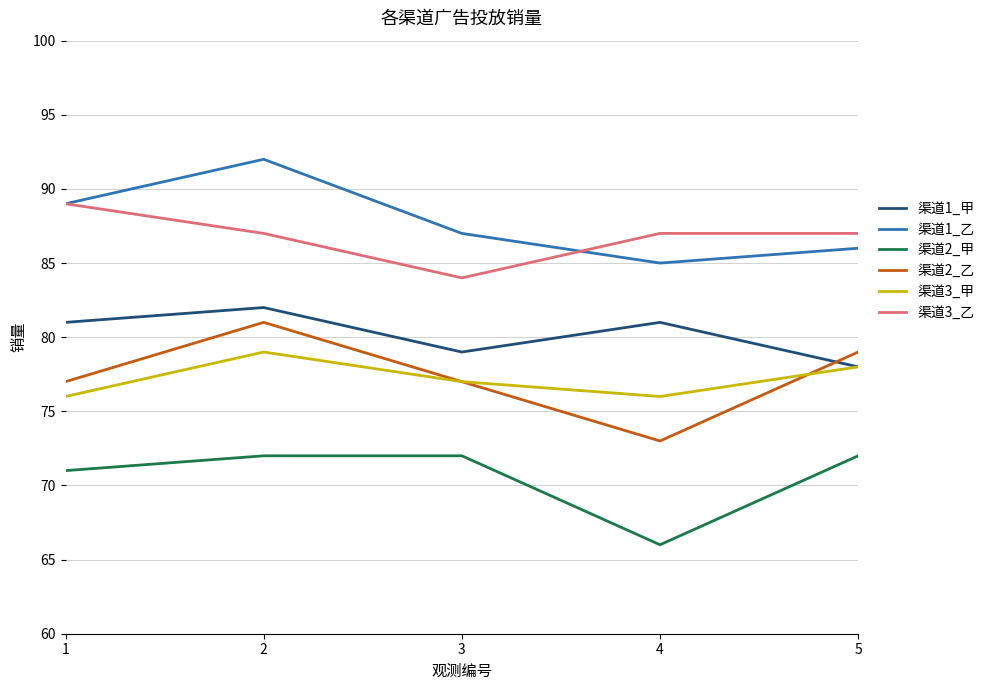

Reading left to right, list all the values displayed in this chart.

渠道1_甲: 81	82	79	81	78
渠道1_乙: 89	92	87	85	86
渠道2_甲: 71	72	72	66	72
渠道2_乙: 77	81	77	73	79
渠道3_甲: 76	79	77	76	78
渠道3_乙: 89	87	84	87	87